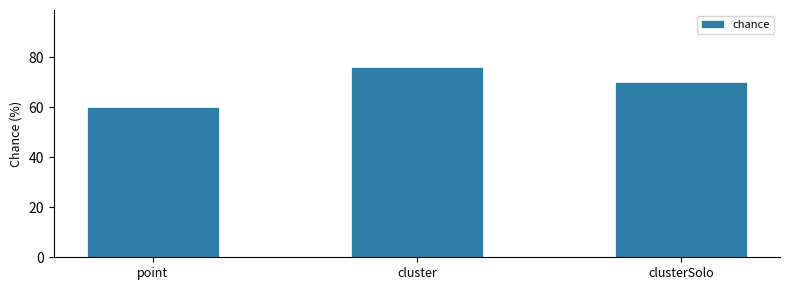

What is the average value?

69